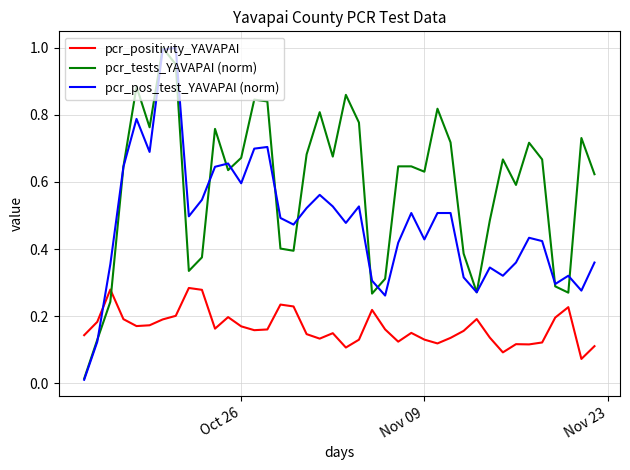

In pcr_positivity_YAVAPAI, how many points are higher than both neighbors (excluding endpoints)?

10